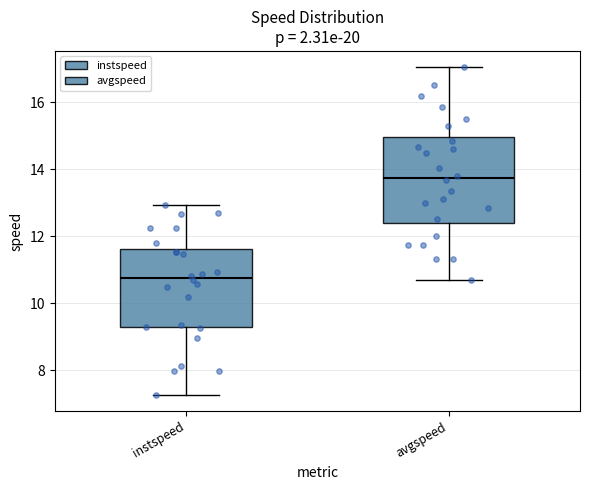

Reading left to right, transcribe this box plot: for each box, give where its median line is, the range the box spans, and where its two whiskers end, as read against the y-axis. The values are not printed on the chart, so give them approximately, as read against the axis.

instspeed: median 10.8, box 9.2 to 11.6, whiskers 7.2 to 13.0
avgspeed: median 13.8, box 12.4 to 15.0, whiskers 10.6 to 17.0